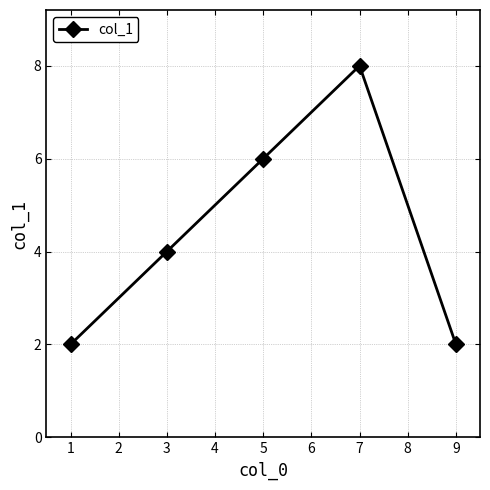

True or false: the data shows 2 at 9.

True